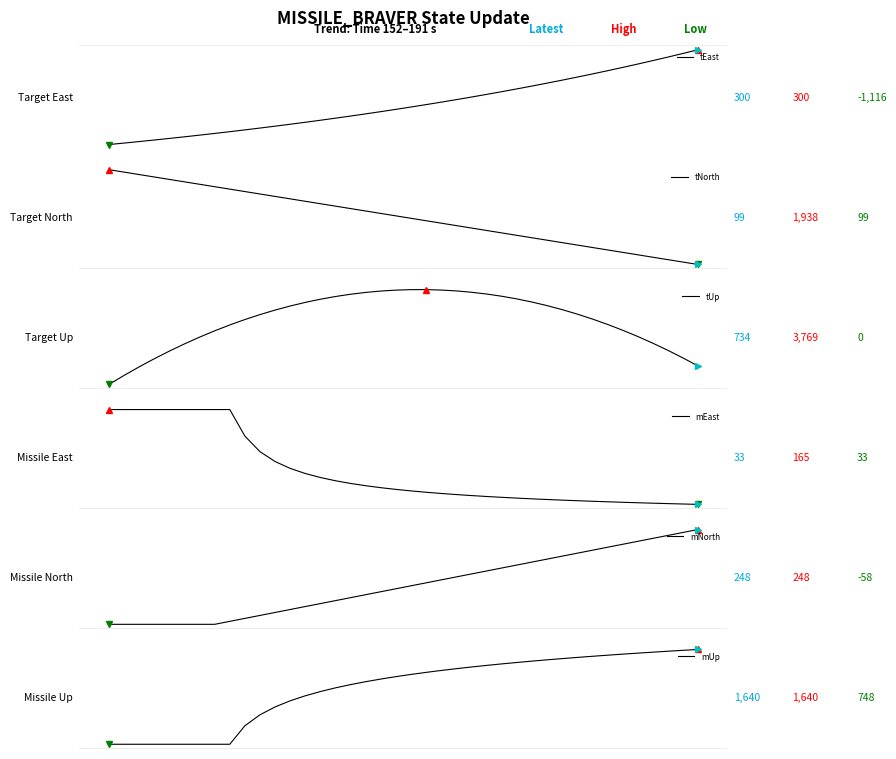

True or false: tUp and tEast intersect in this chart.

False